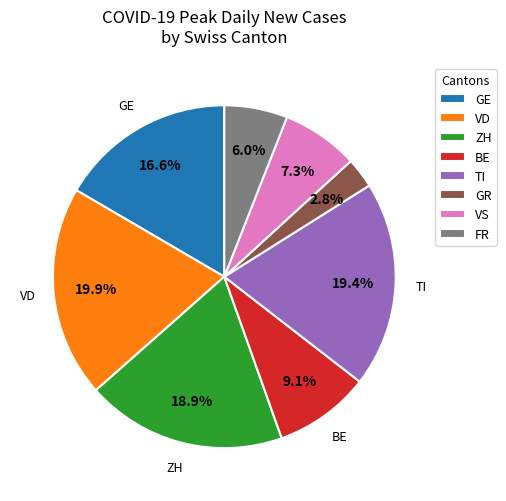

True or false: BE accounts for 23% of the total.

False